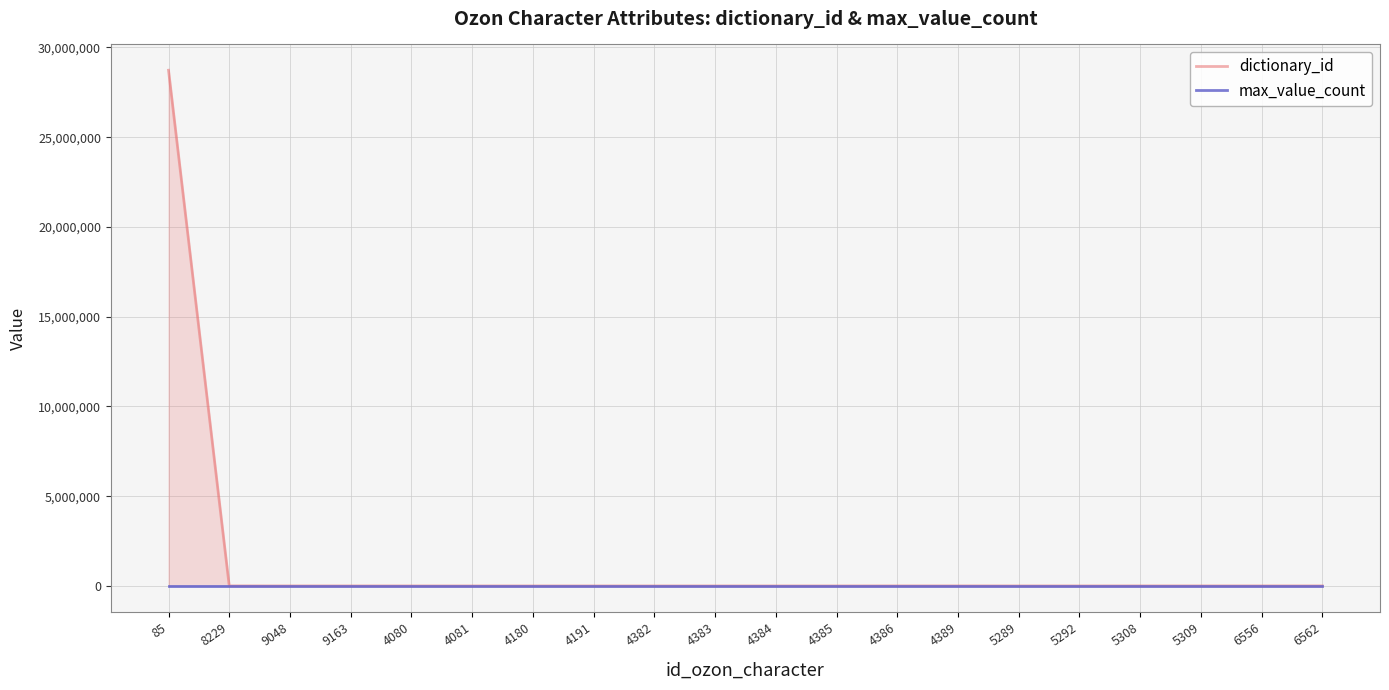

Which series has the largest range (max minus min)?

dictionary_id